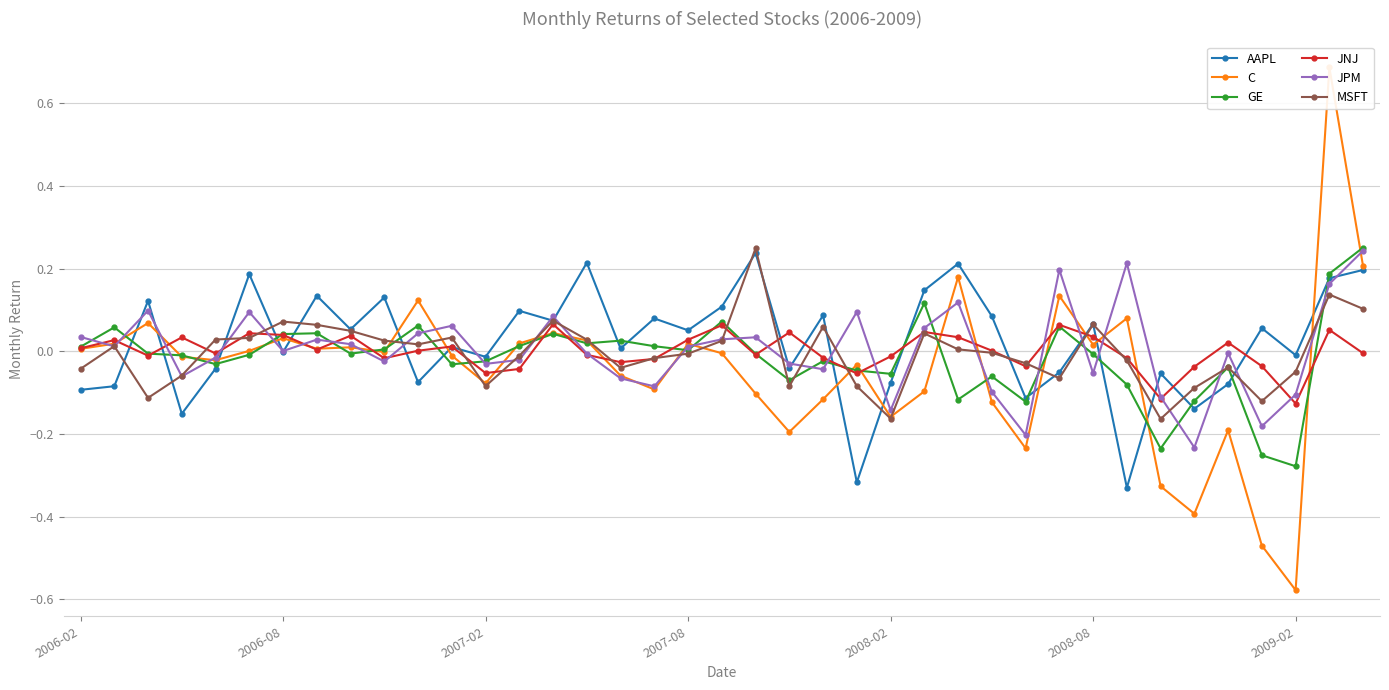

True or false: JPM has more than 1 interior local peaks.

True